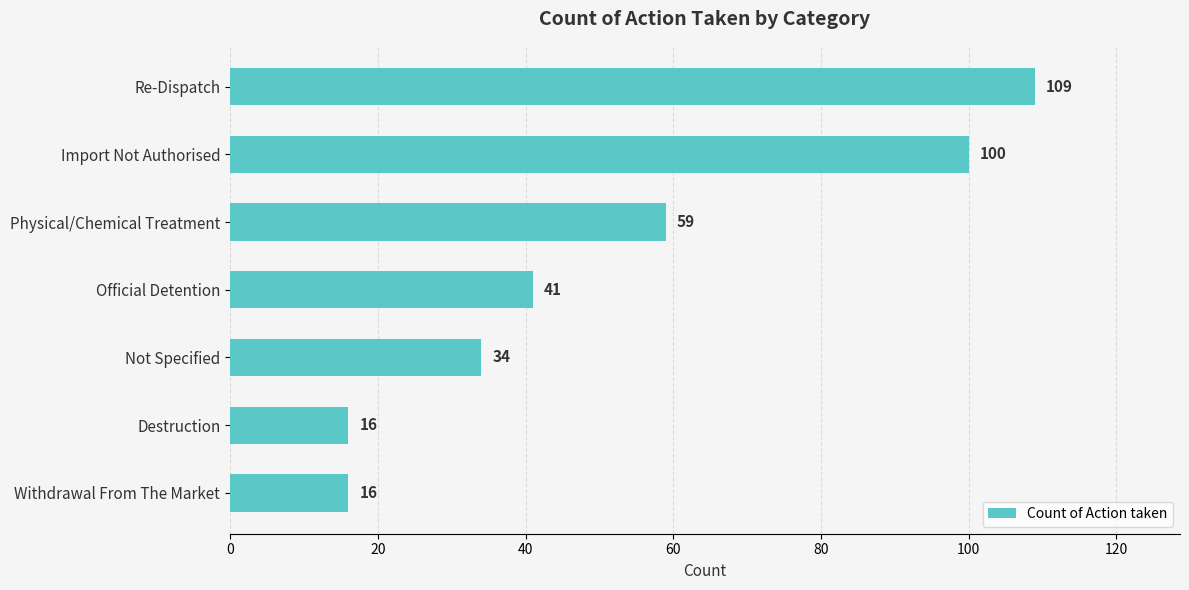

How many data points are less than 41?

3